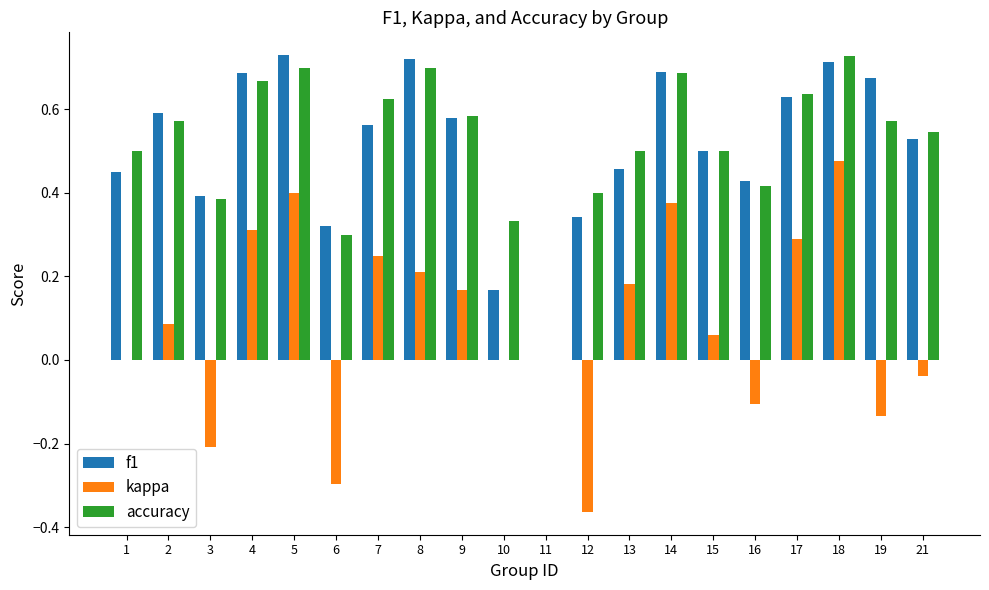

Count the number of categories in the chart.

20